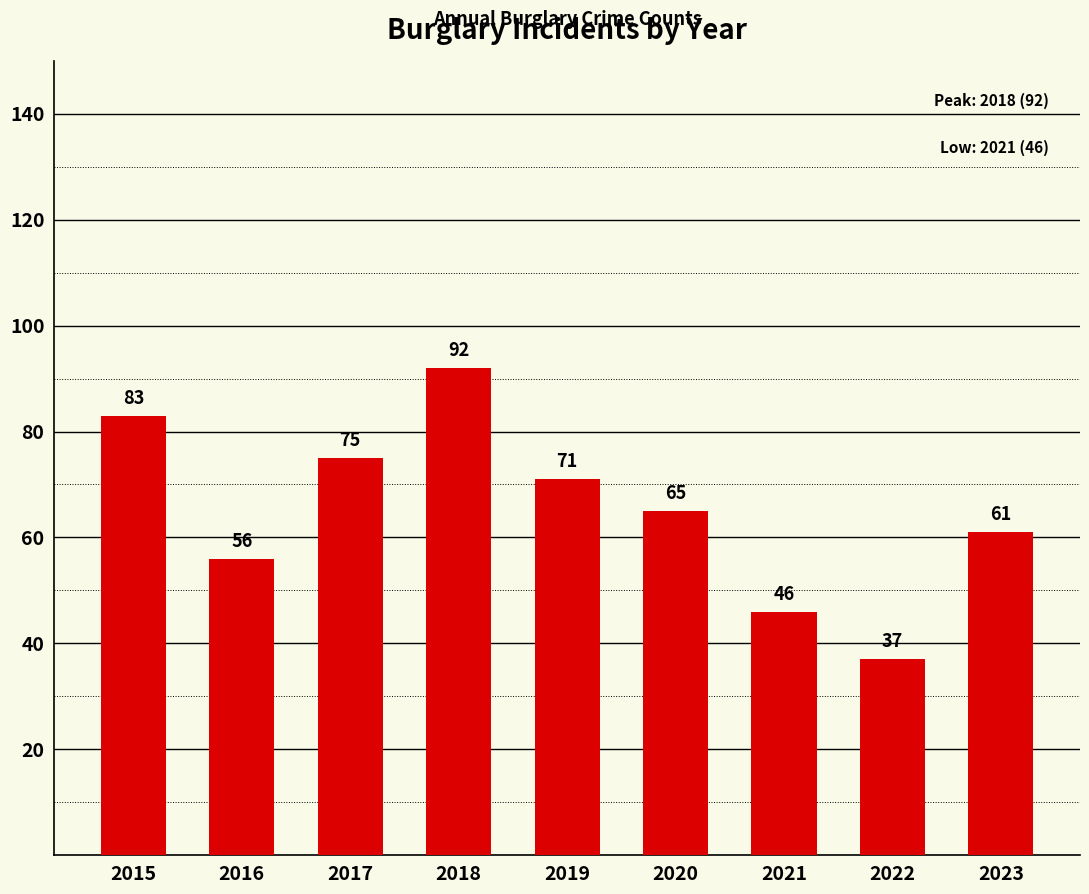

What is the value of the 3rd bar from the left?

75